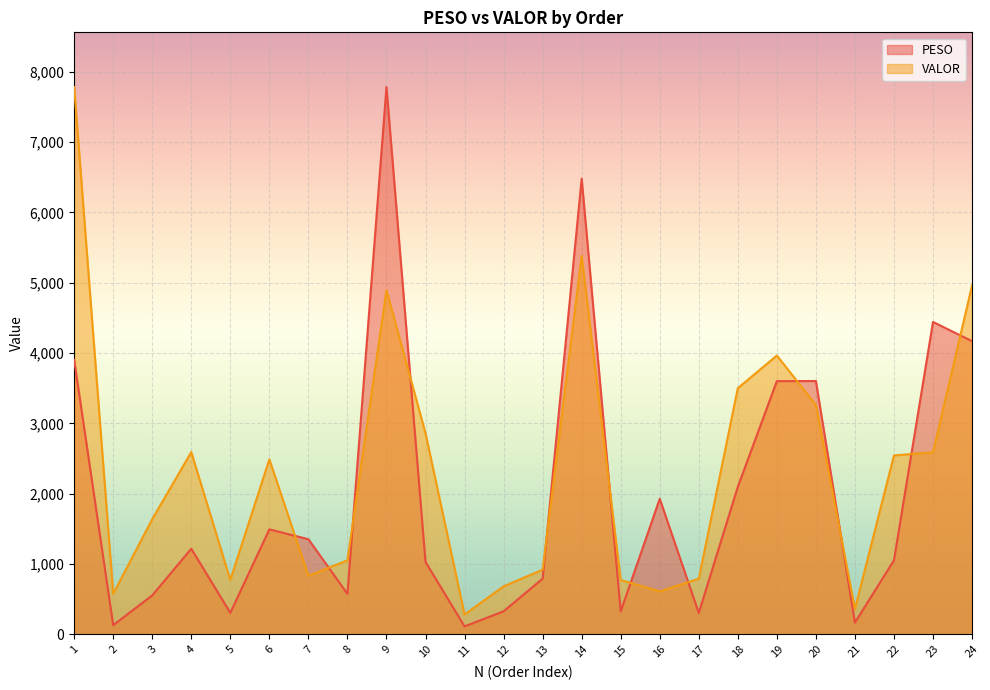

How many lines are shown in the chart?

2